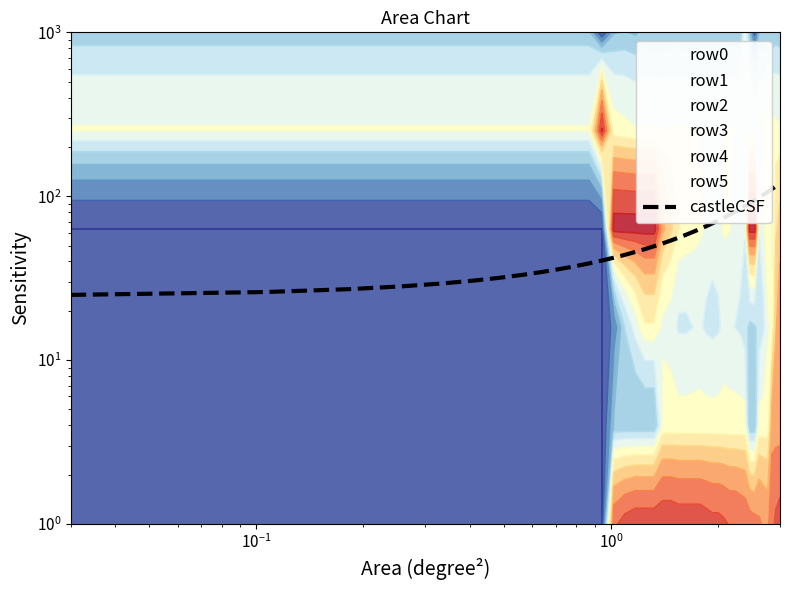

Does the chart have visible grid lines?

No